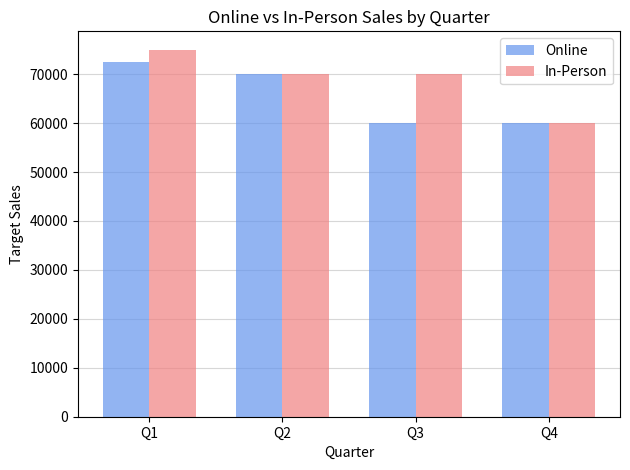

The In-Person series shows 20108 at Q3. True or false?

False